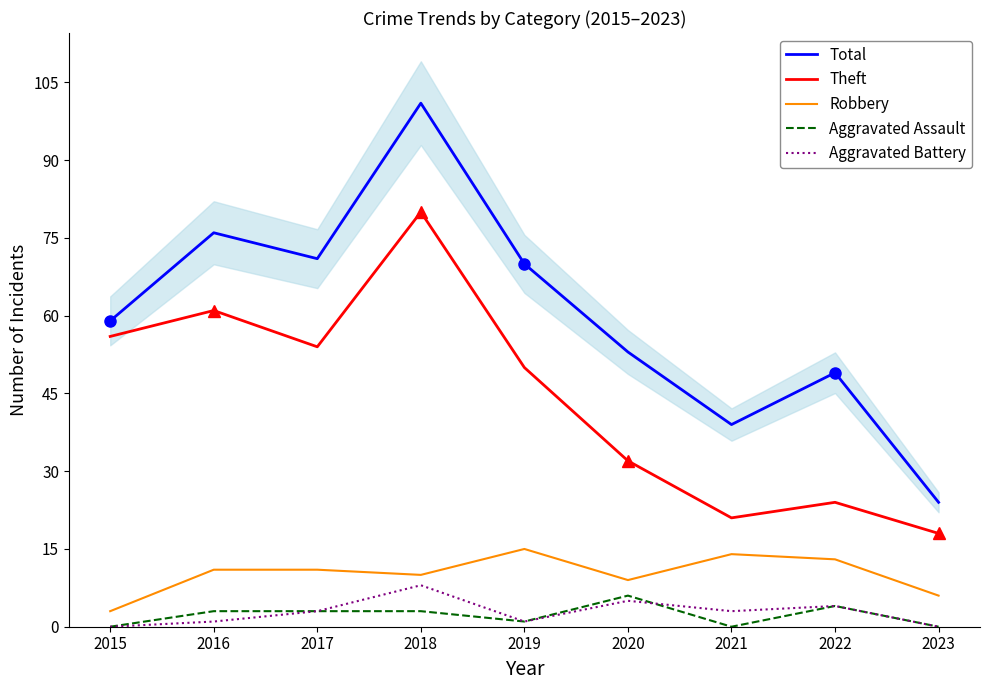

What is the total value across all series at 2022?

94